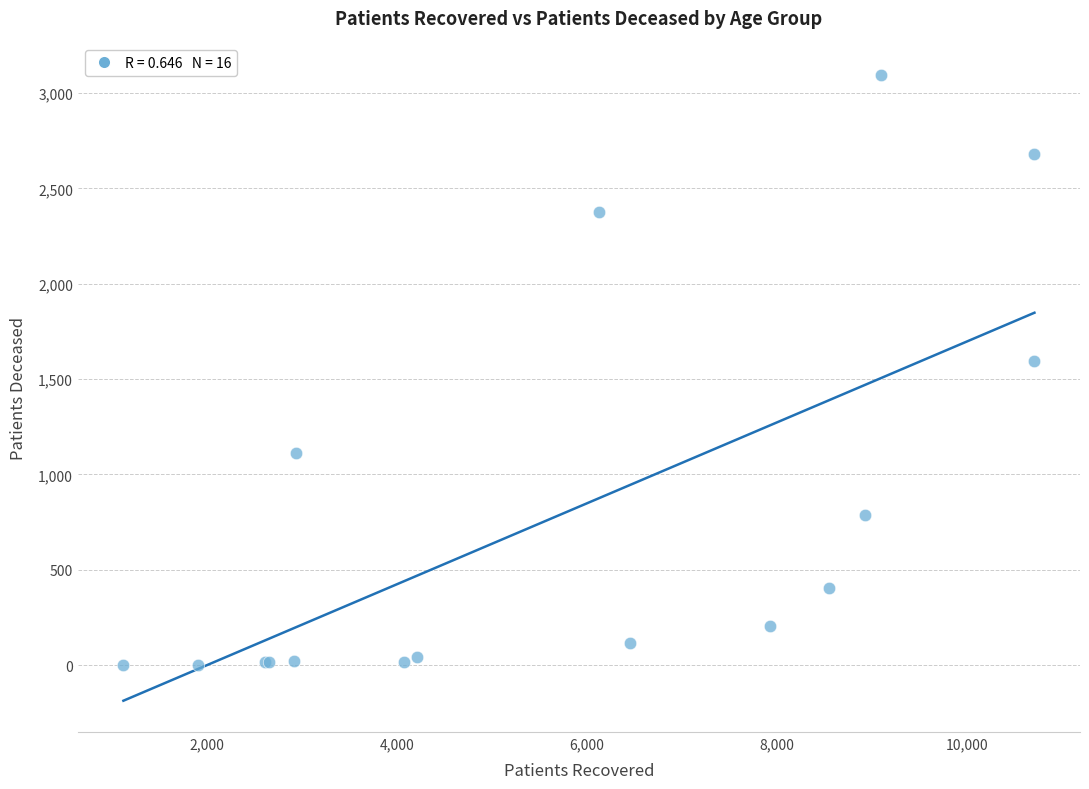

What Y value in the scatter plot is closest to 1549?

1593